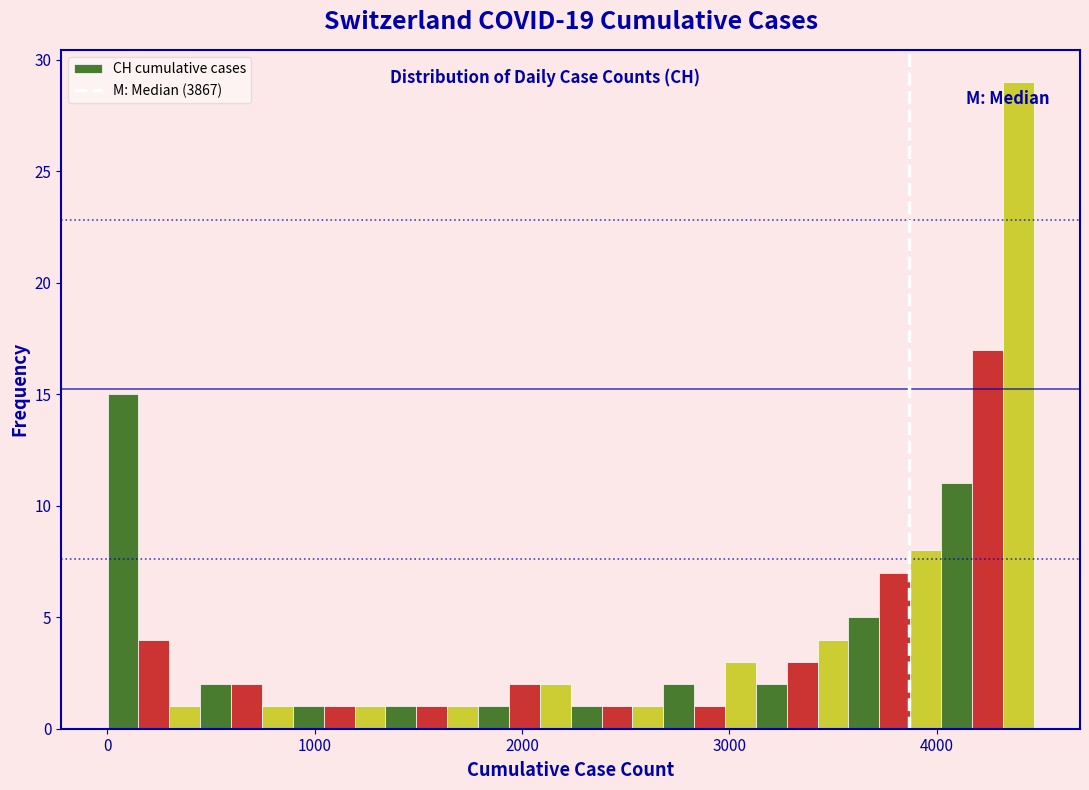

Around what value on the x-axis is the tallest bar? Give the approximate position of its centre, as read against the axis.

4400